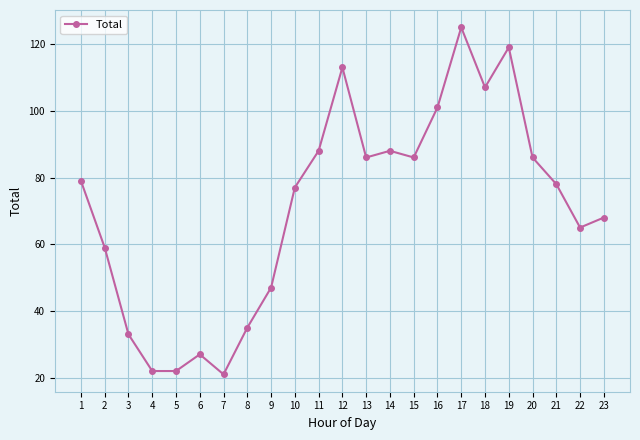

What is the change in value from 7 to 21?

+57